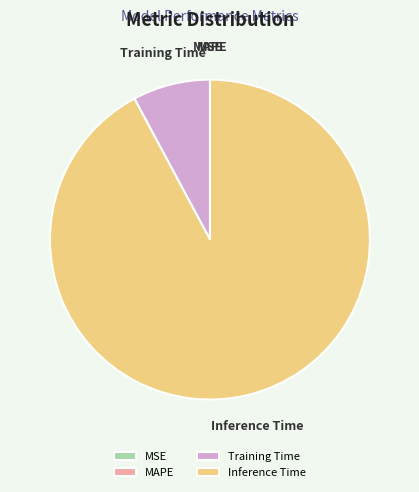

Which slice represents more than half of the pie?

Inference Time